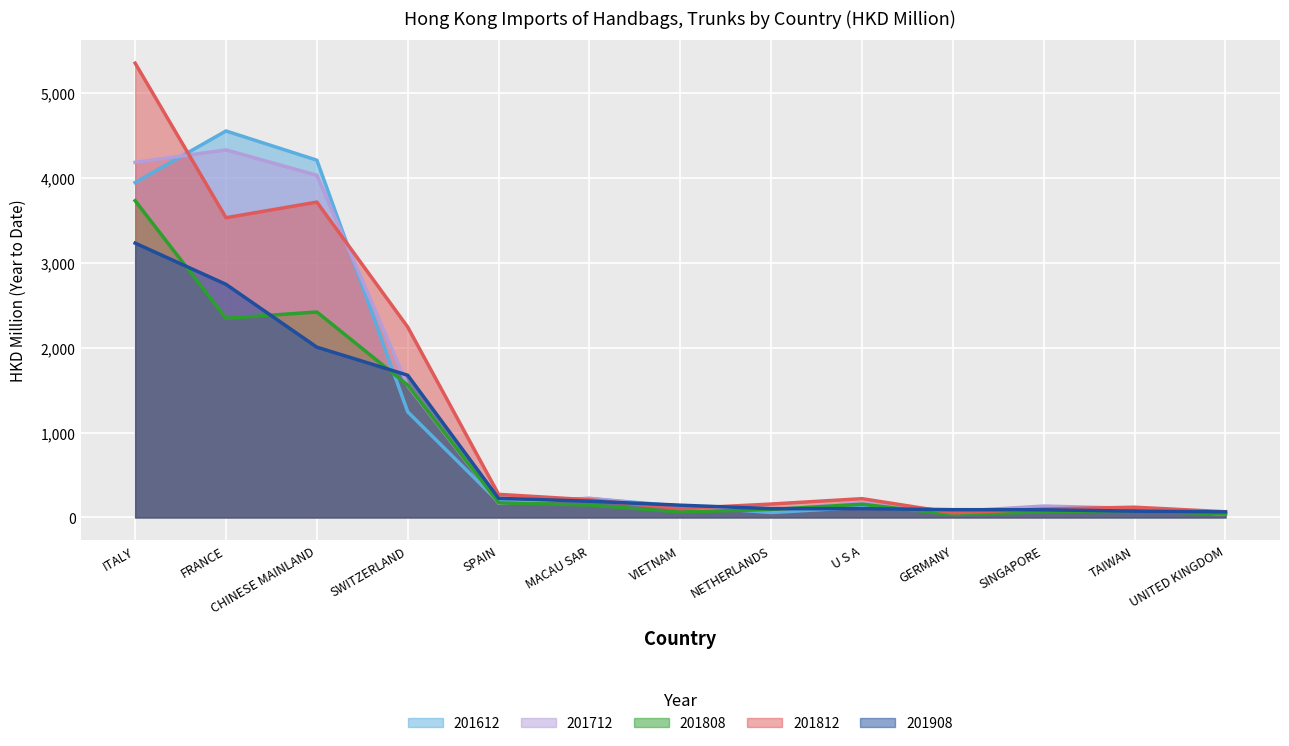

How many lines are shown in the chart?

5